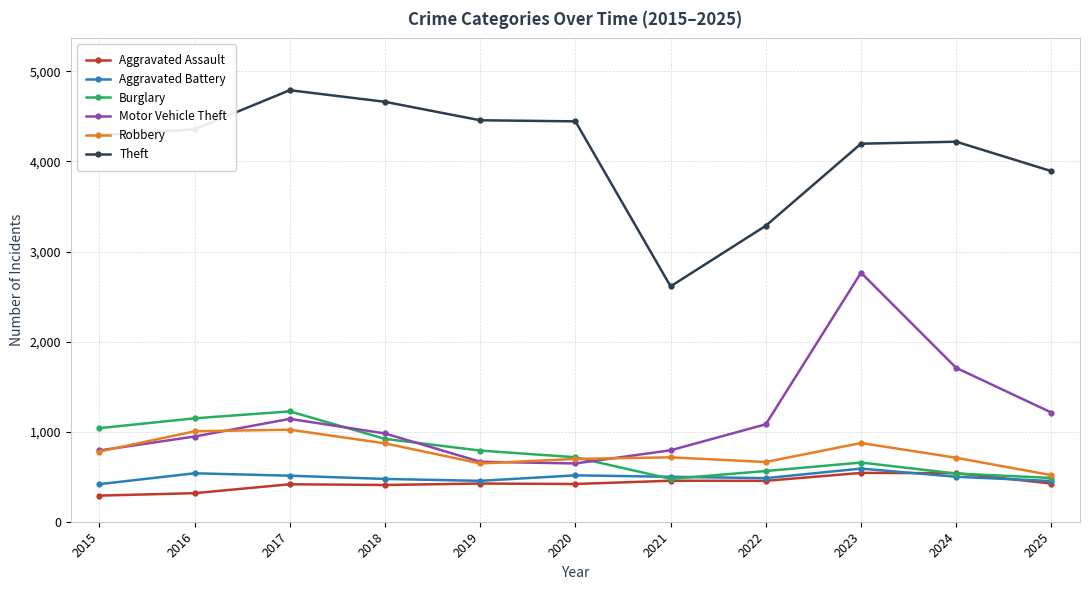

What is the highest value of the Aggravated Assault series?

542